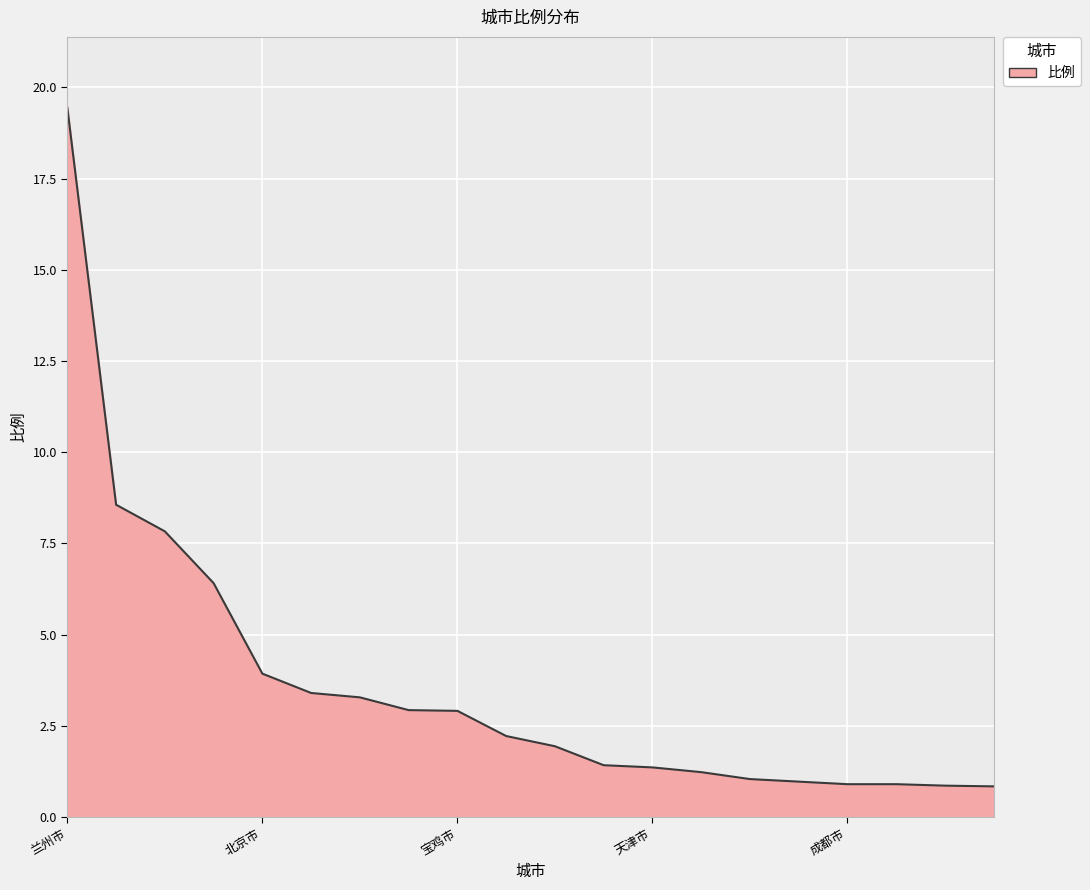

What is the difference between the maximum and minimum values?

18.6